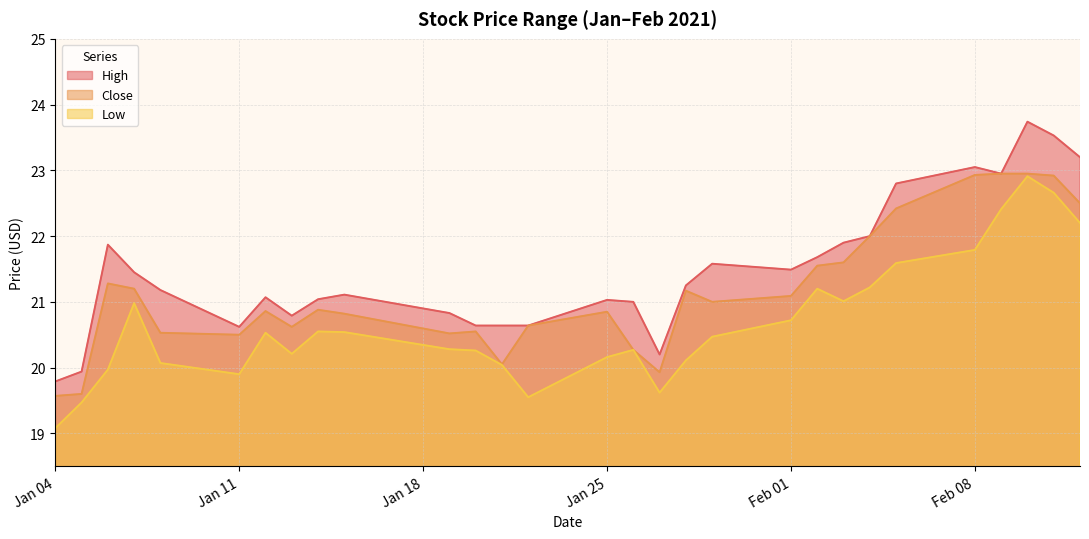

What is the smallest value displayed?

19.1